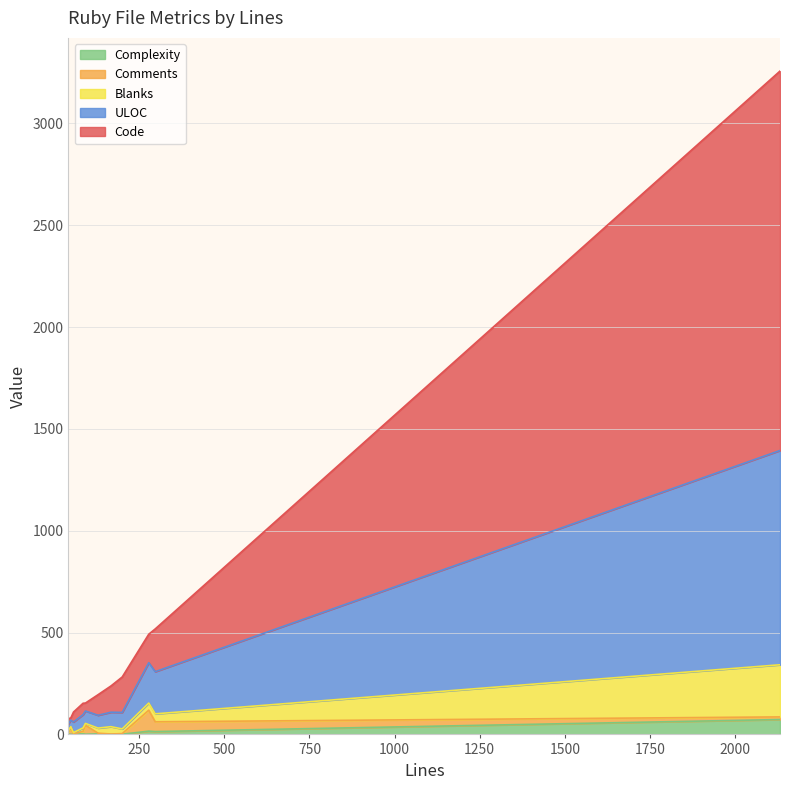

What is the sum of the Comments values at 57 and 167?

4